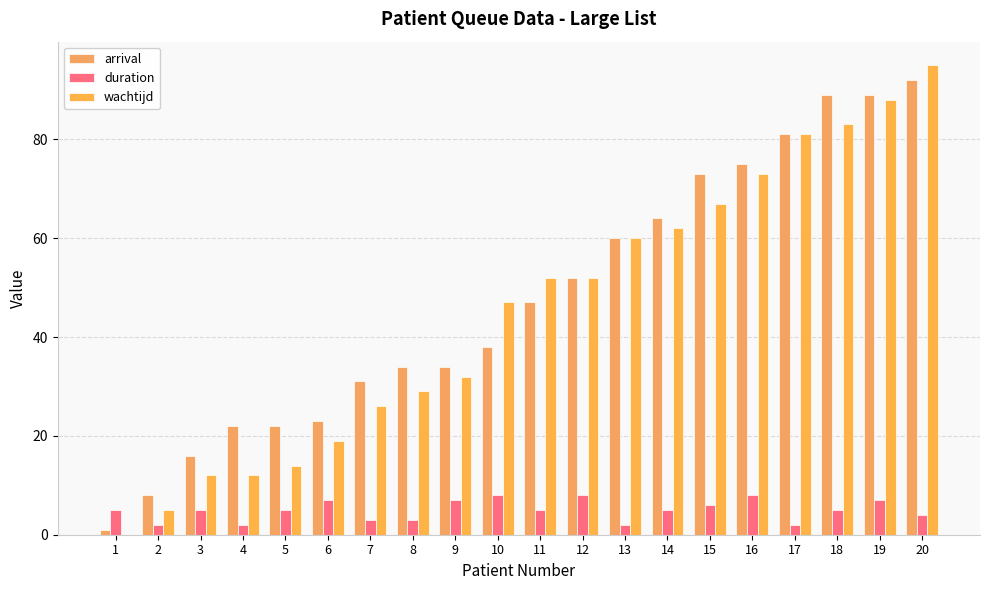

Reading right to left, list all the values displayed in this chart.

arrival: 92	89	89	81	75	73	64	60	52	47	38	34	34	31	23	22	22	16	8	1
duration: 4	7	5	2	8	6	5	2	8	5	8	7	3	3	7	5	2	5	2	5
wachtijd: 95	88	83	81	73	67	62	60	52	52	47	32	29	26	19	14	12	12	5	0